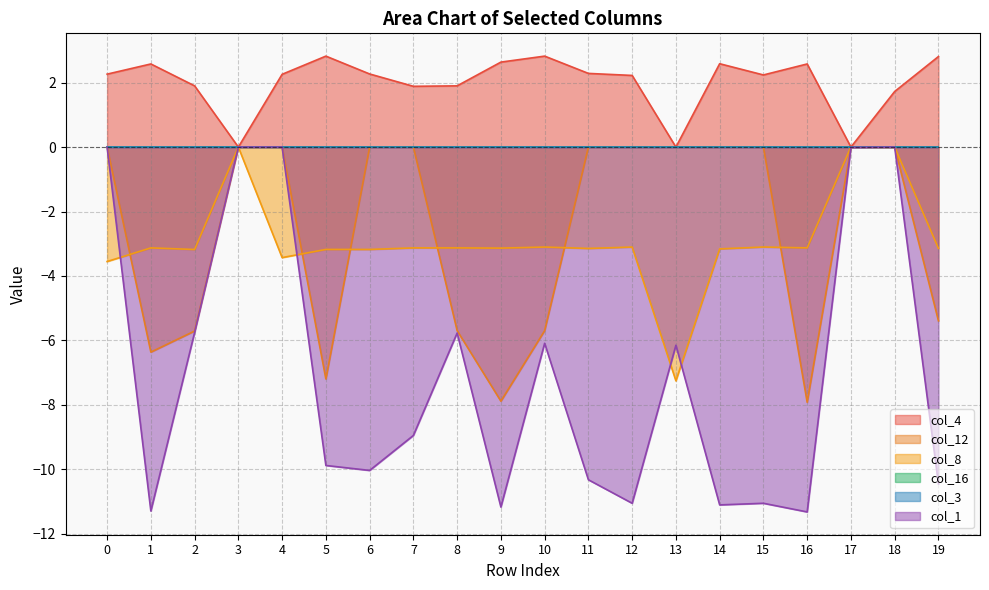

How many interior local peaks does the col_4 series have?

5